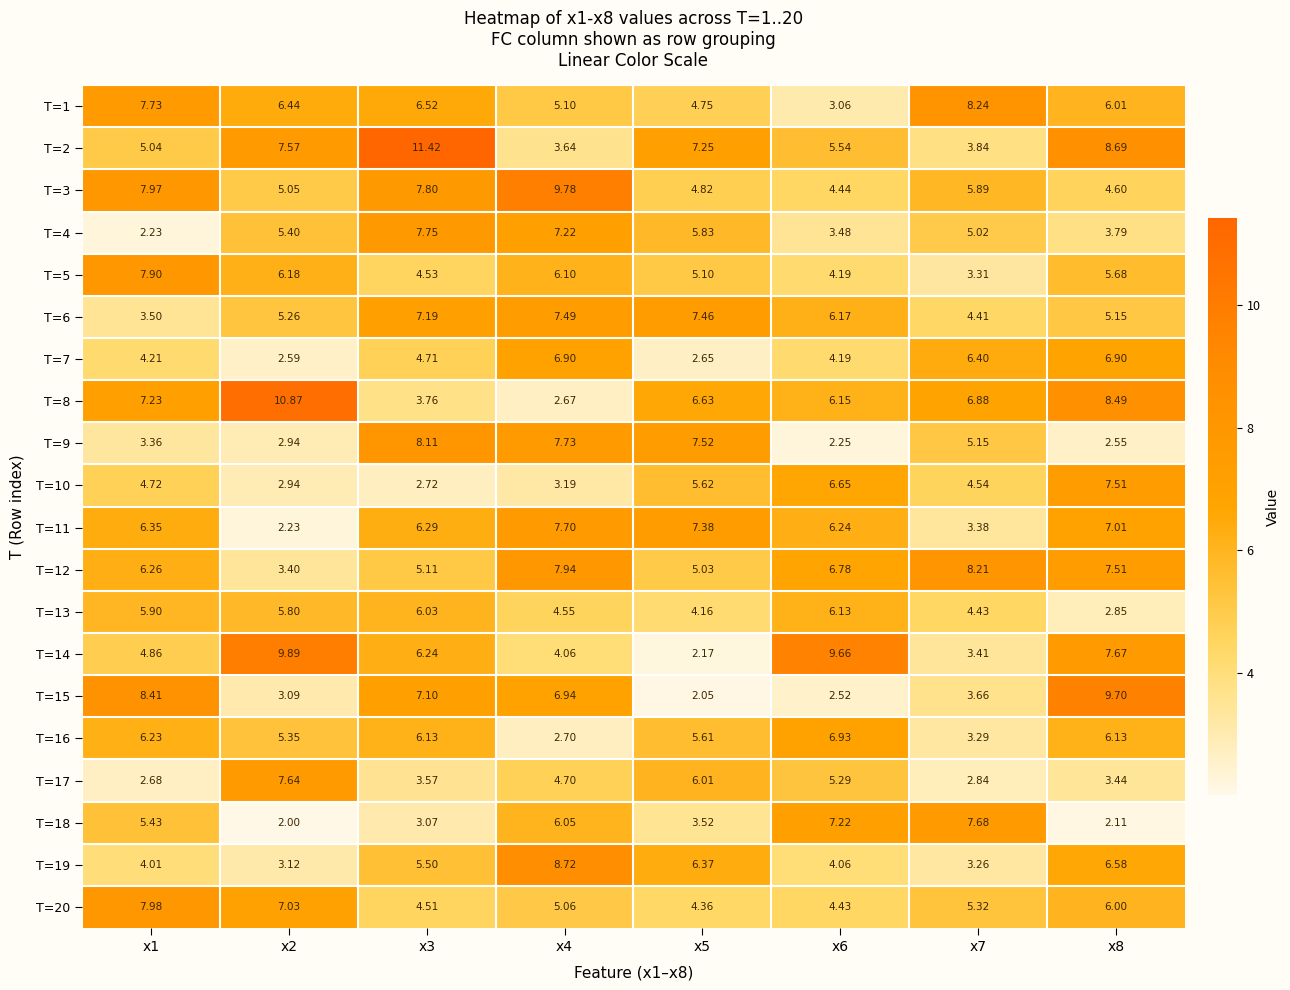

Is the value of T=19 at x5 greater than the value of T=20 at x8?

Yes